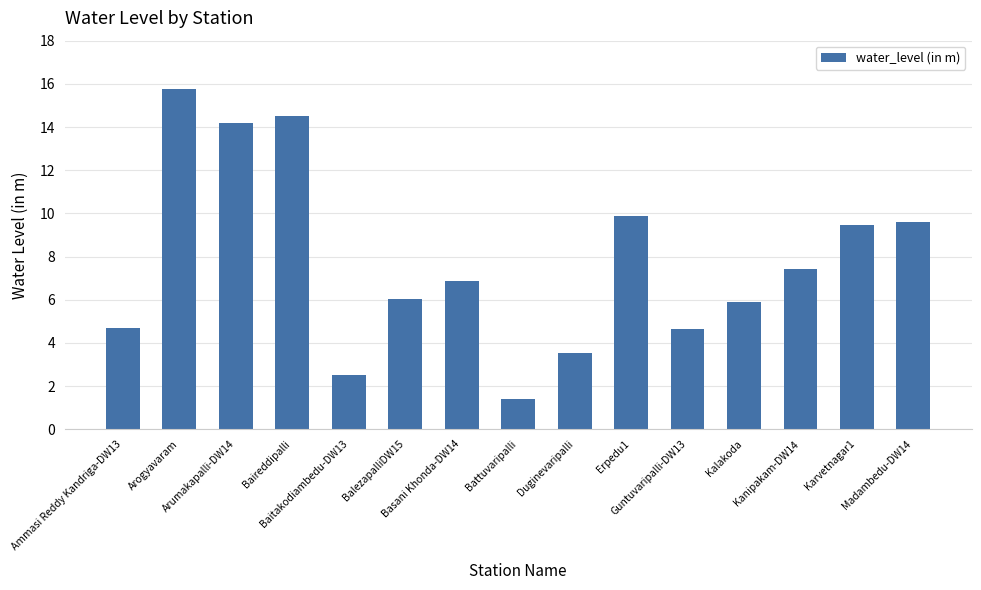

What is the value of the 12th bar from the left?

5.9